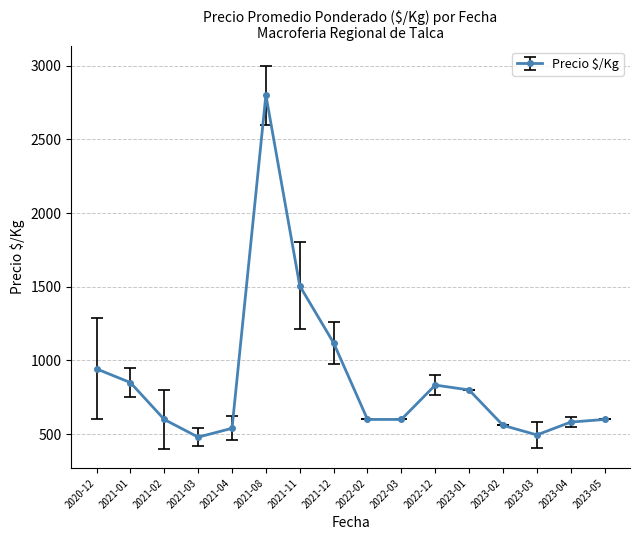

At which label is the value closest to 1640?

2021-11